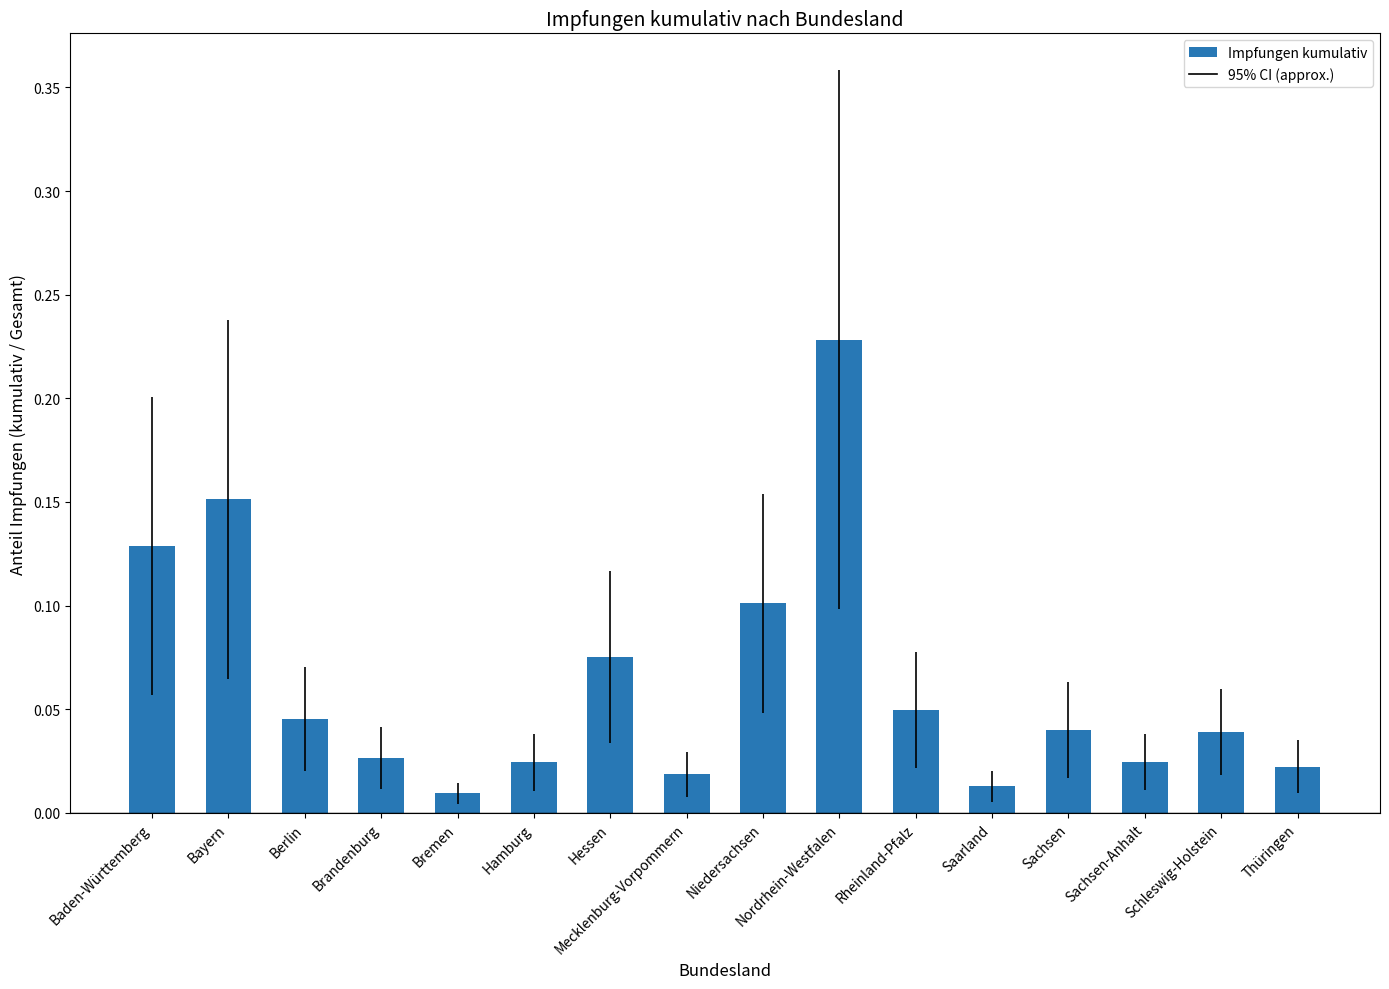

What is the sum of all values?

1.0